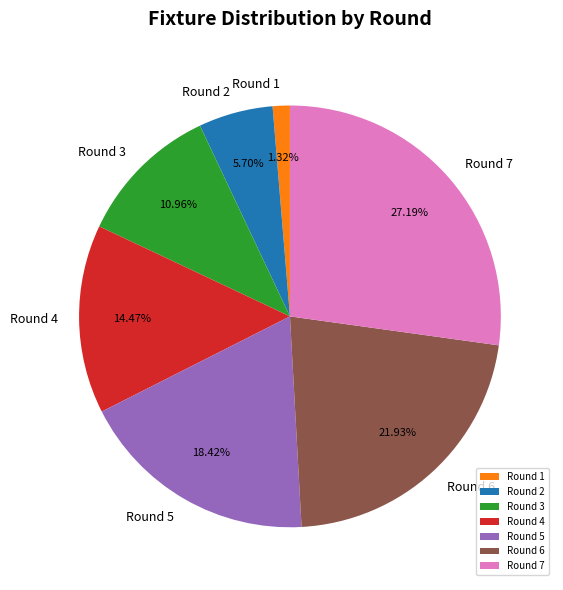

Which category has the smallest portion of the pie?

Round 1